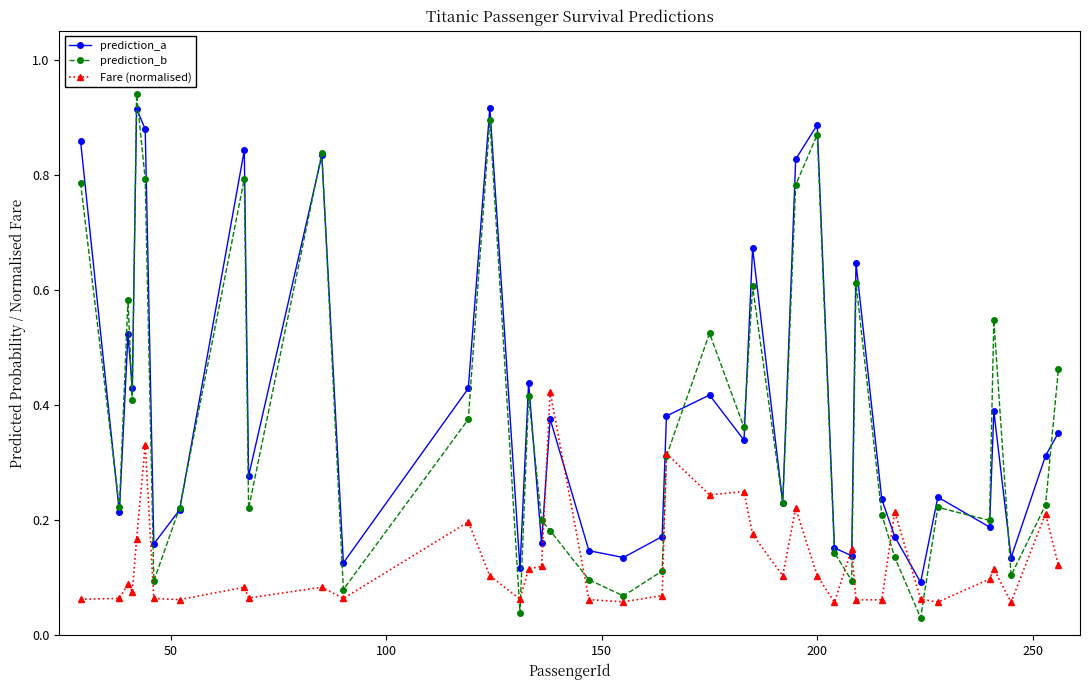

Which series ends up on top after the final intersection of prediction_a and Fare (normalised)?

prediction_a